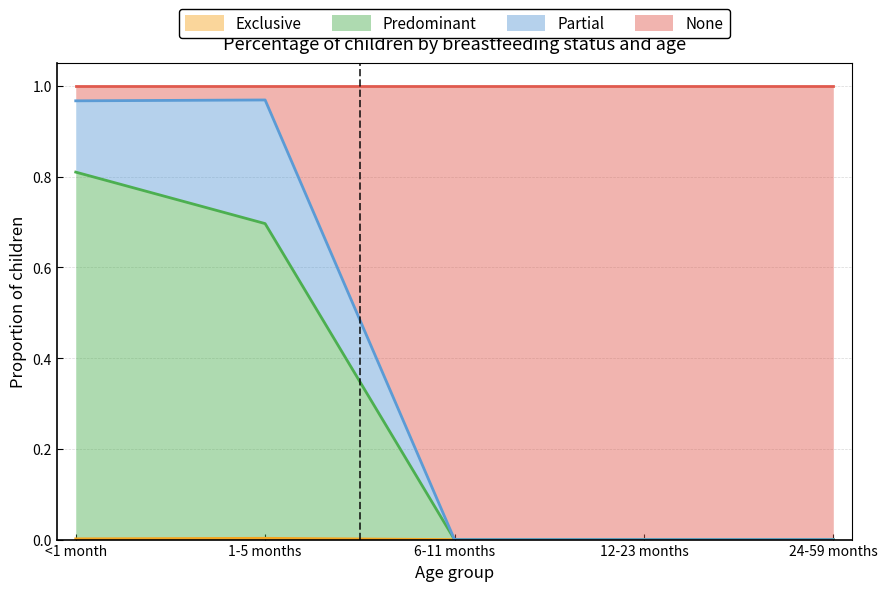

Which series has the largest total across all categories?

None